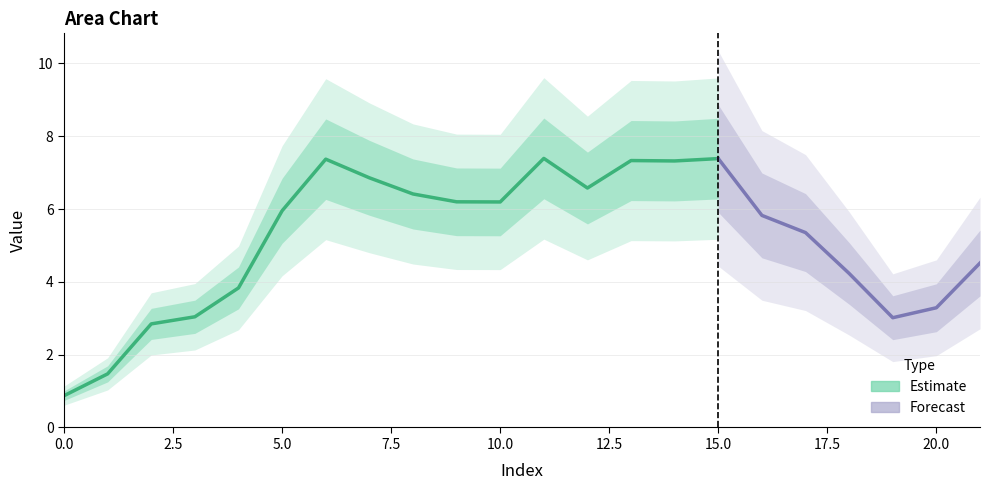

What is the value of the 1st point from the left?

0.9